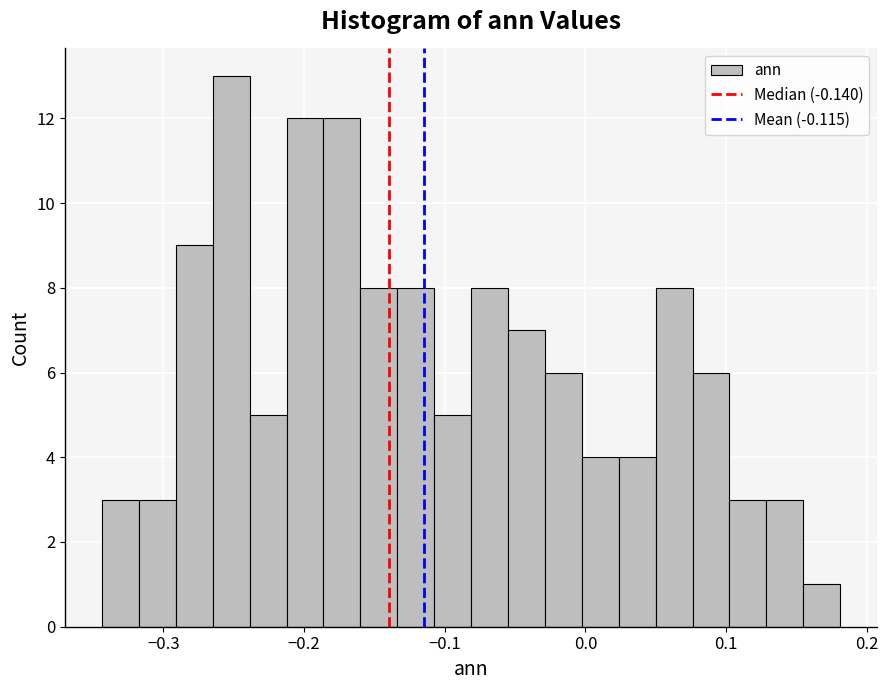

Read against the x-axis, roughly where is the centre of the tallest bar?

-0.25